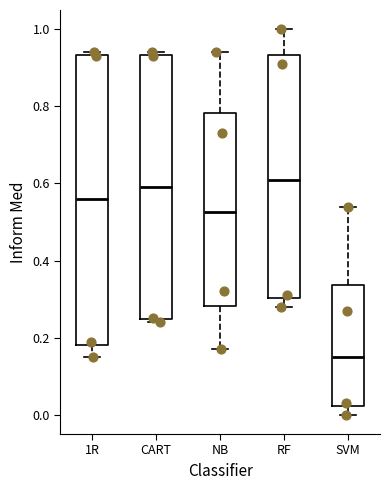

Reading left to right, transcribe this box plot: for each box, give where its median line is, the range the box spans, and where its two whiskers end, as read against the y-axis. The values are not printed on the chart, so give them approximately, as read against the axis.

1R: median 0.56, box 0.18 to 0.94, whiskers 0.16 to 0.94 (just above the box's upper edge)
CART: median 0.60, box 0.24 to 0.94, whiskers 0.24 (just below the box's lower edge) to 0.94 (just above the box's upper edge)
NB: median 0.52, box 0.28 to 0.78, whiskers 0.18 to 0.94
RF: median 0.62, box 0.30 to 0.94, whiskers 0.28 to 1.00
SVM: median 0.16, box 0.02 to 0.34, whiskers 0.00 to 0.54